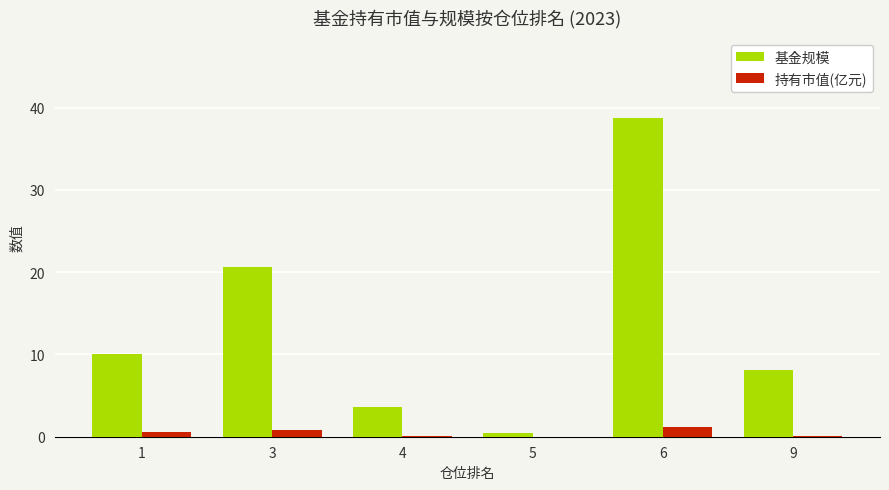

The 基金规模 series shows 14.2 at 9. True or false?

False